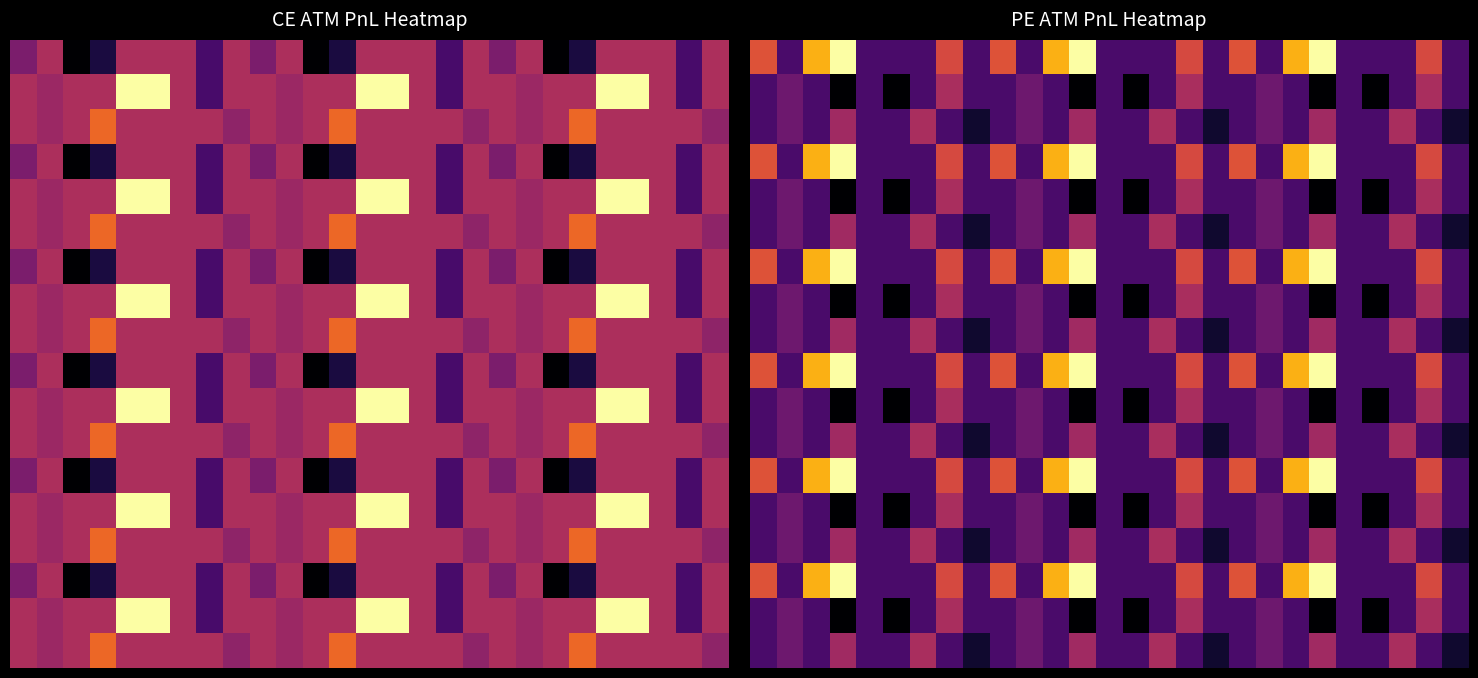

At which category does the chart reach its minimum across all series?

3